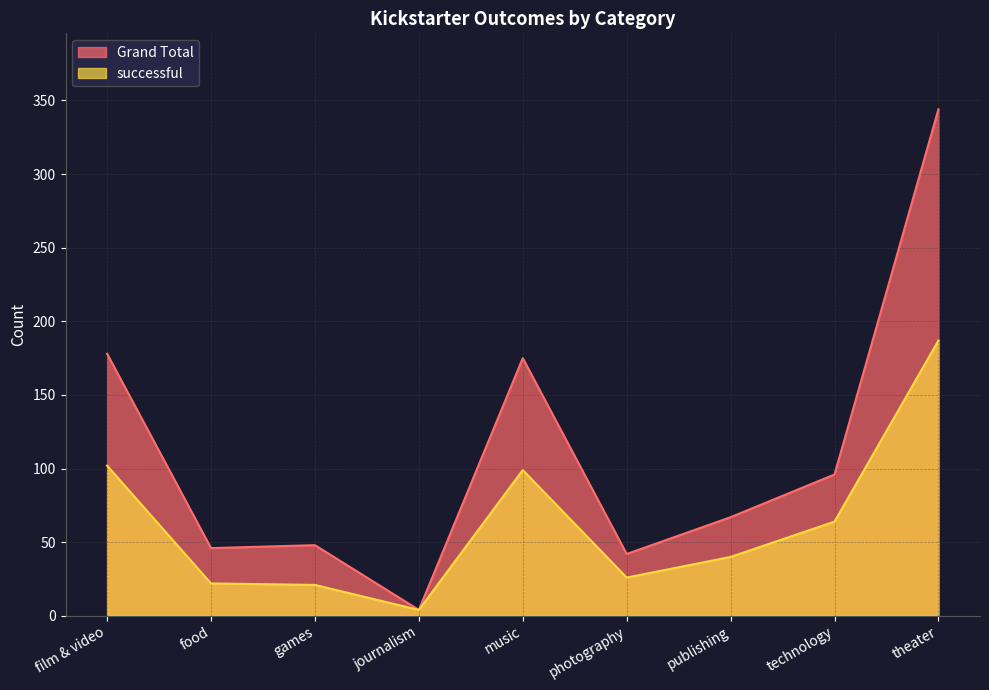

At which label does successful first exceed 40?

film & video